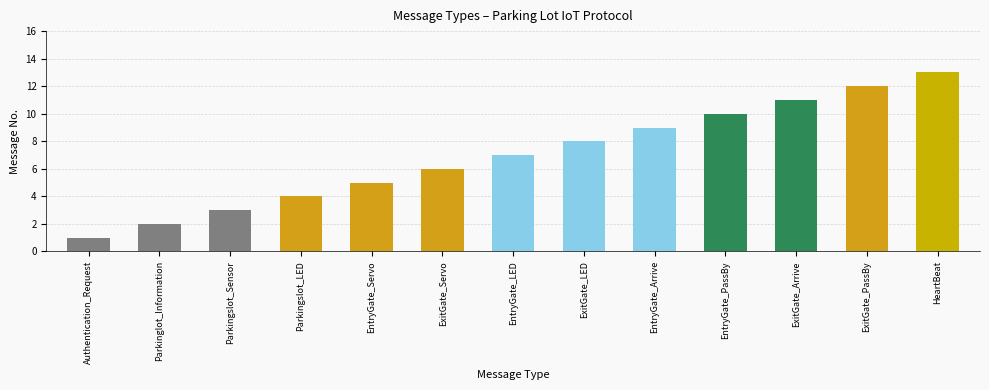

What is the minimum value shown in the chart?

1